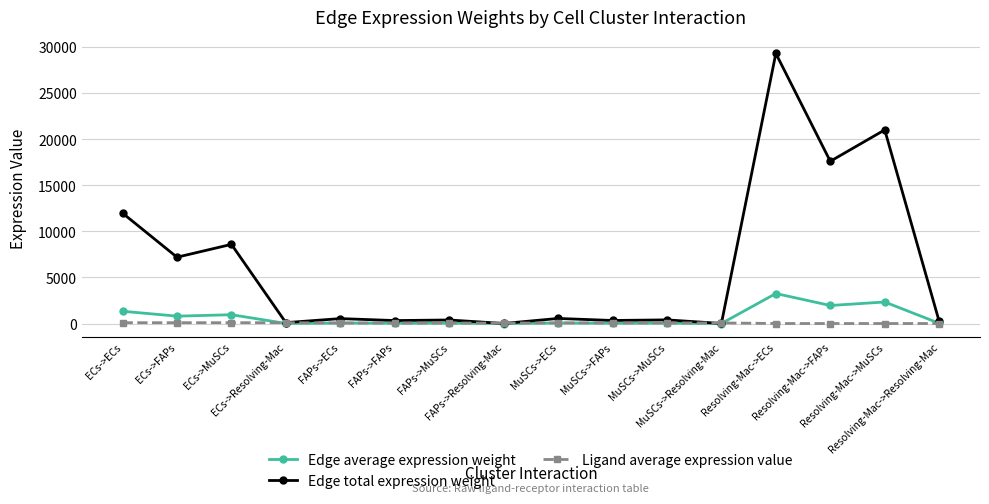

How many data points in Edge average expression weight are less than 59?

8